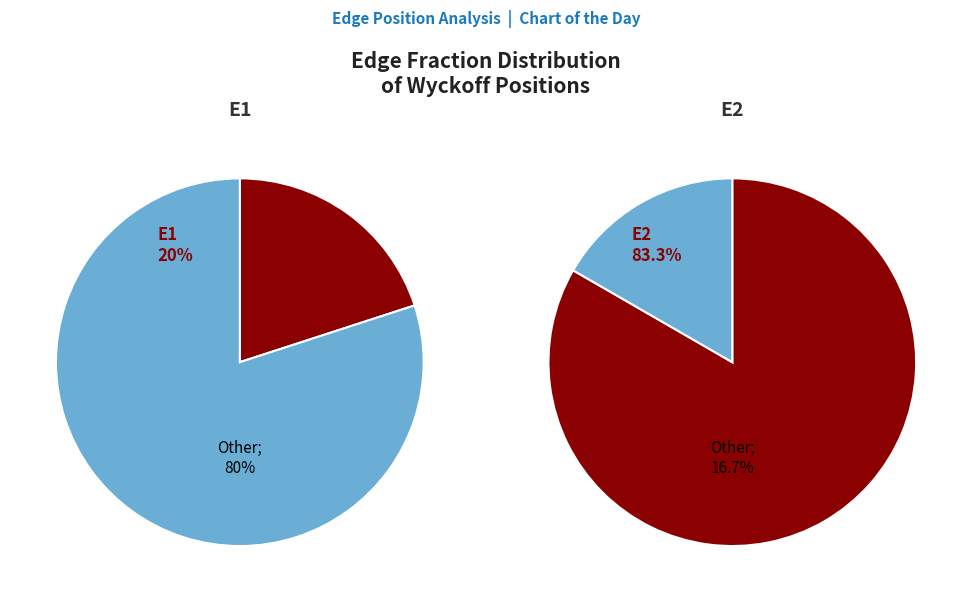

Which slice is the largest?

E2